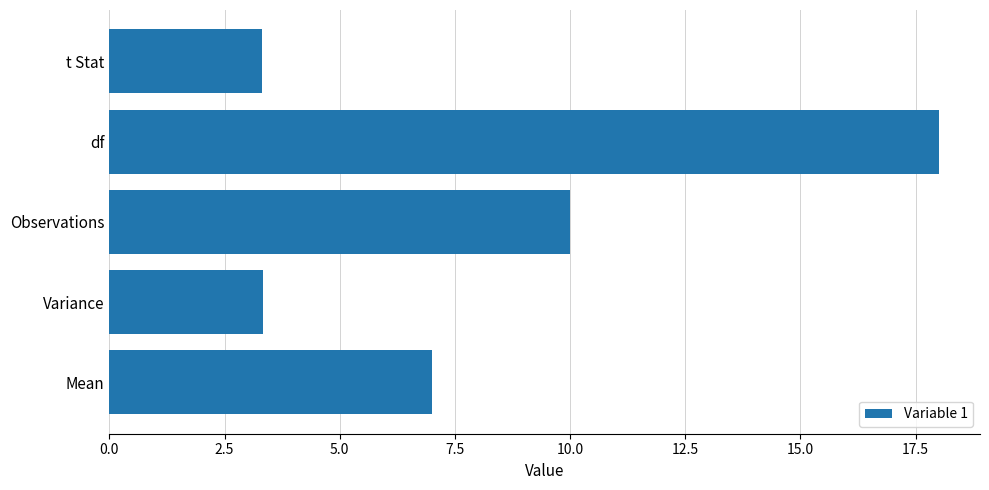

The value at df is 7.5. True or false?

False